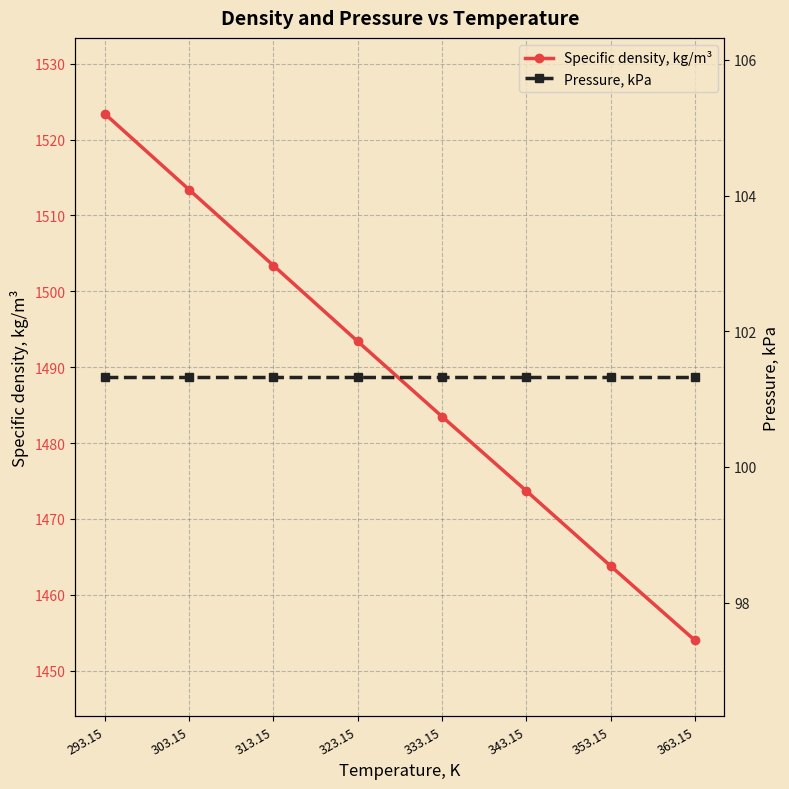

Does the chart display data point markers on the line(s)?

Yes